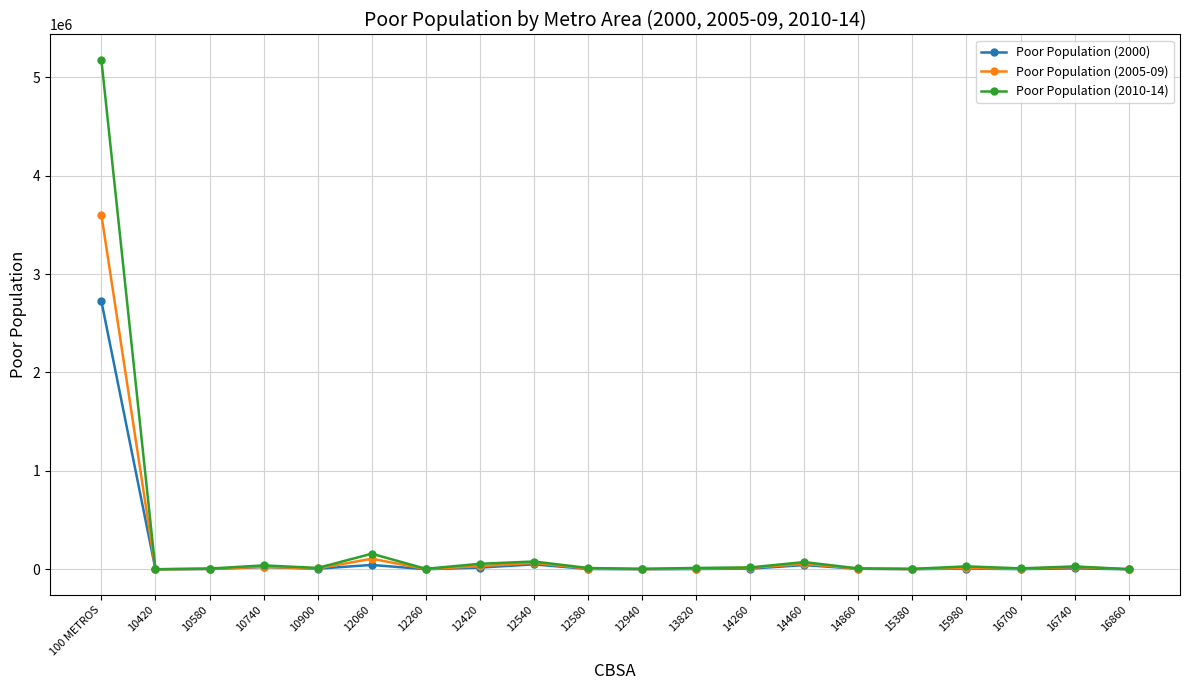

At which label does Poor Population (2000) reach its peak?

100 METROS